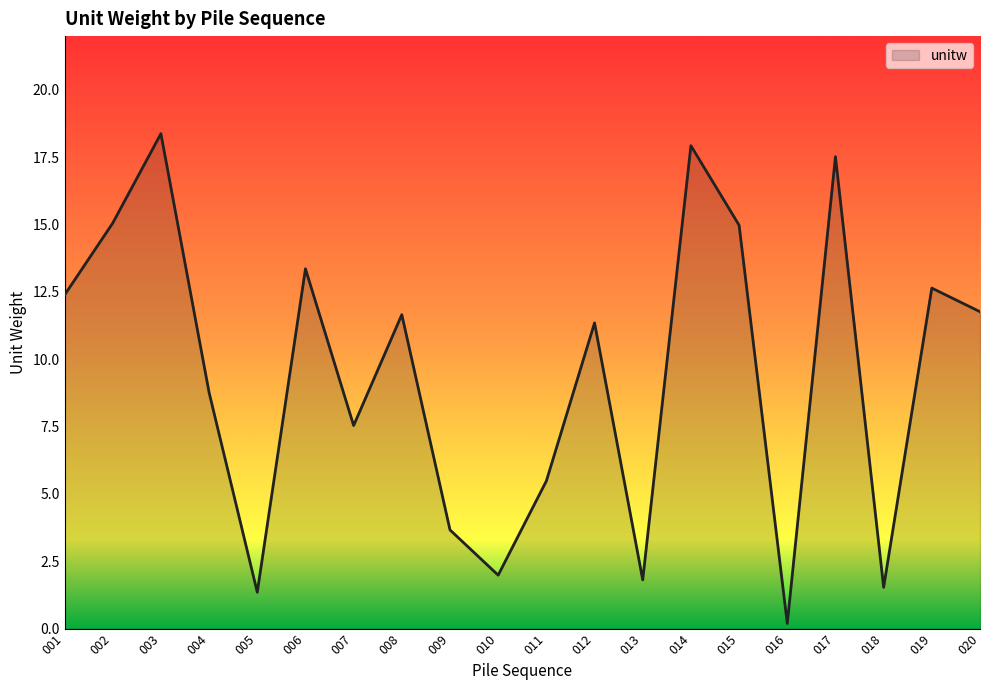

How many lines are shown in the chart?

1